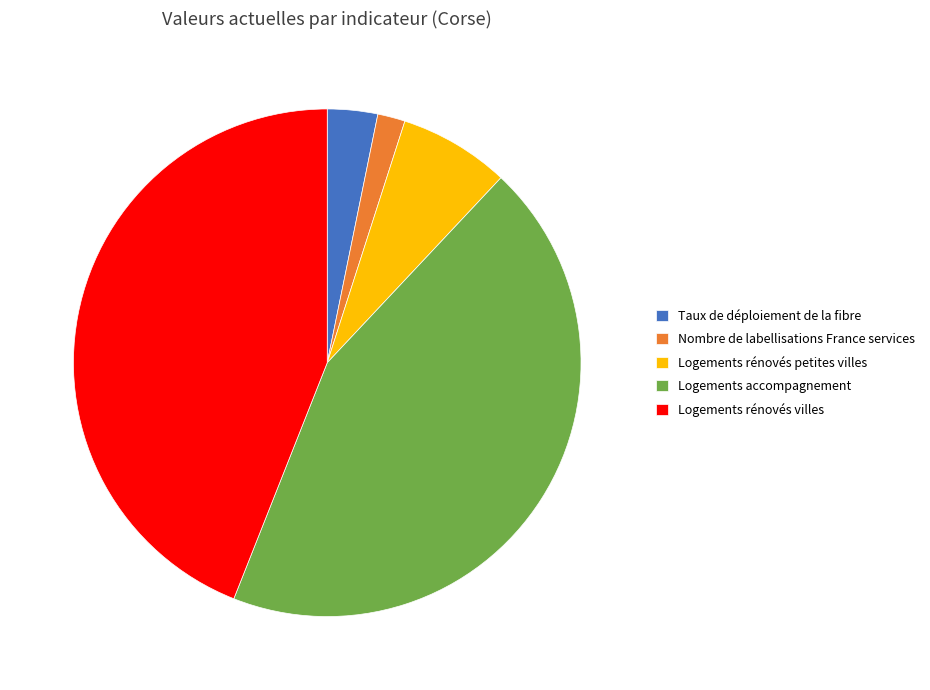

True or false: Taux de déploiement de la fibre accounts for 3% of the total.

True